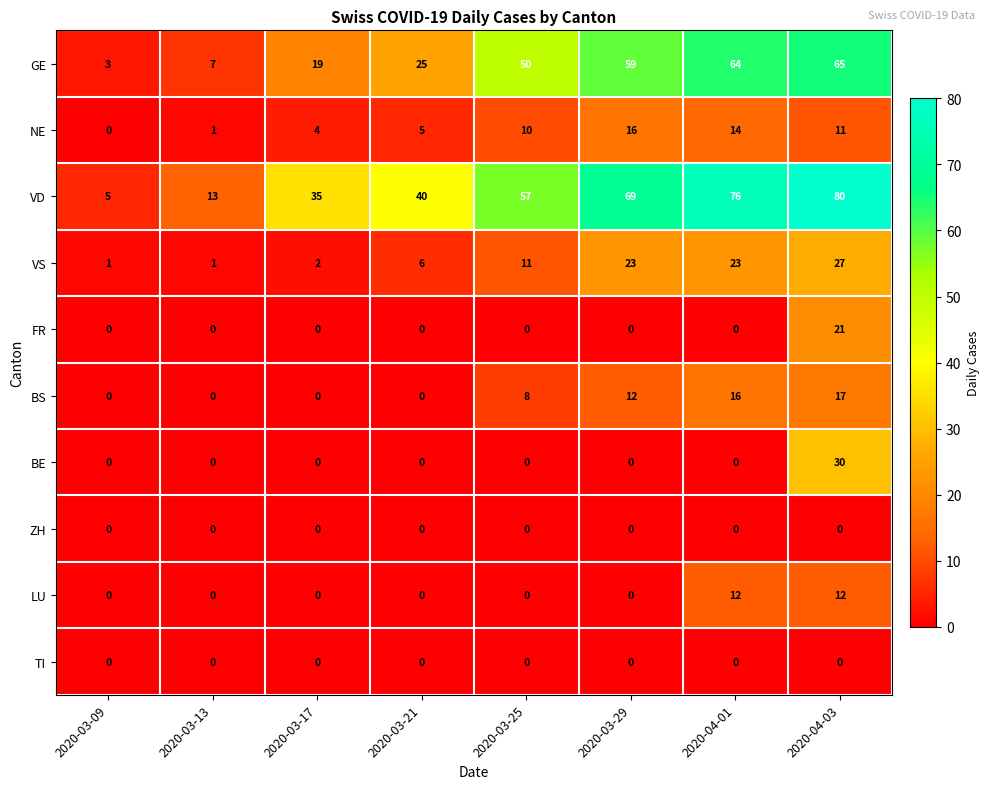

What is the greatest value displayed?

80